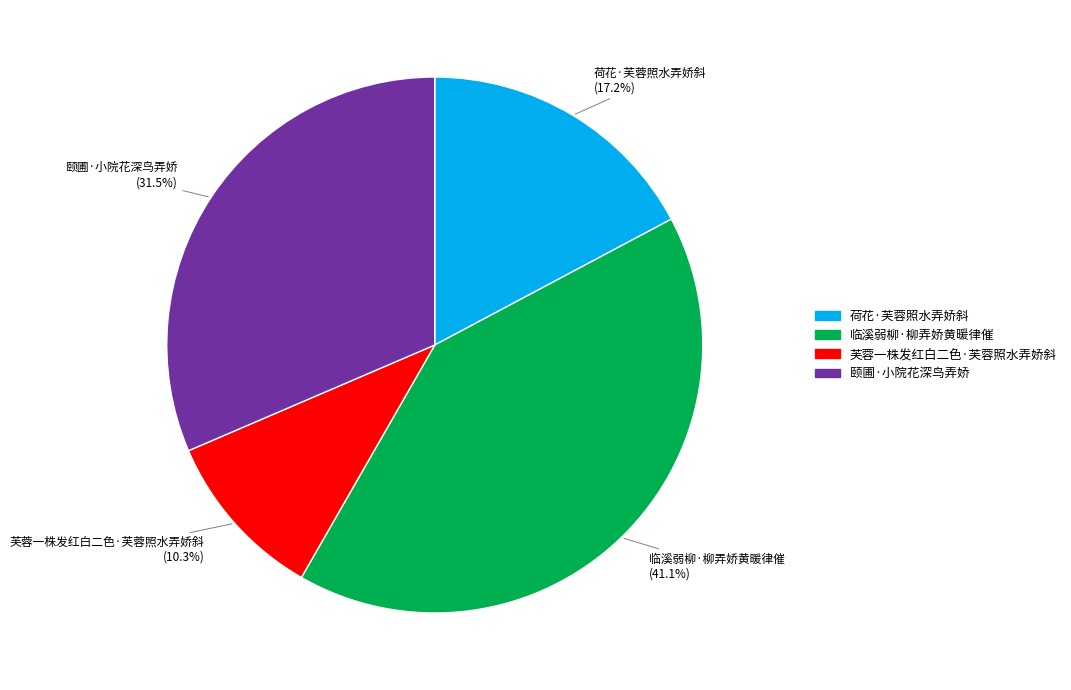

What is the ratio of the value at 临溪弱柳·柳弄娇黄暖律催 to the value at 颐圃·小院花深鸟弄娇?

1.3